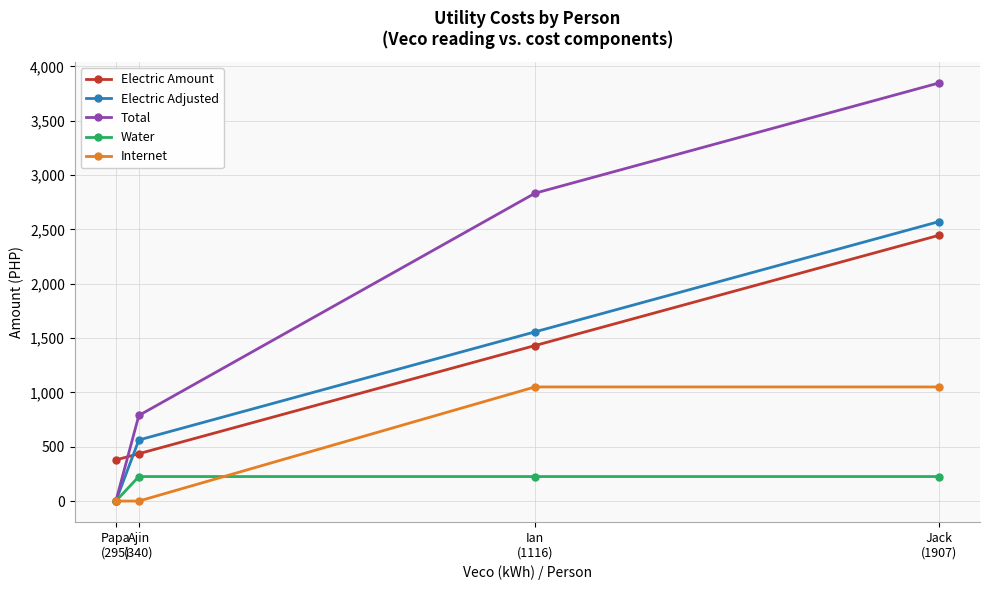

At how many categories does at least one series exceed 1455?

2